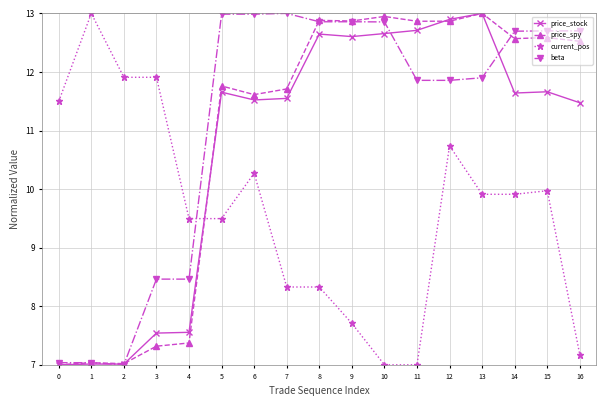

Which series ends up on top after the final intersection of current_pos and beta?

beta